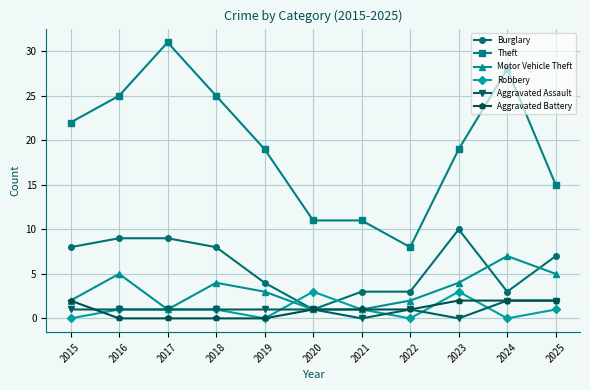

Which series has the widest spread of values?

Theft